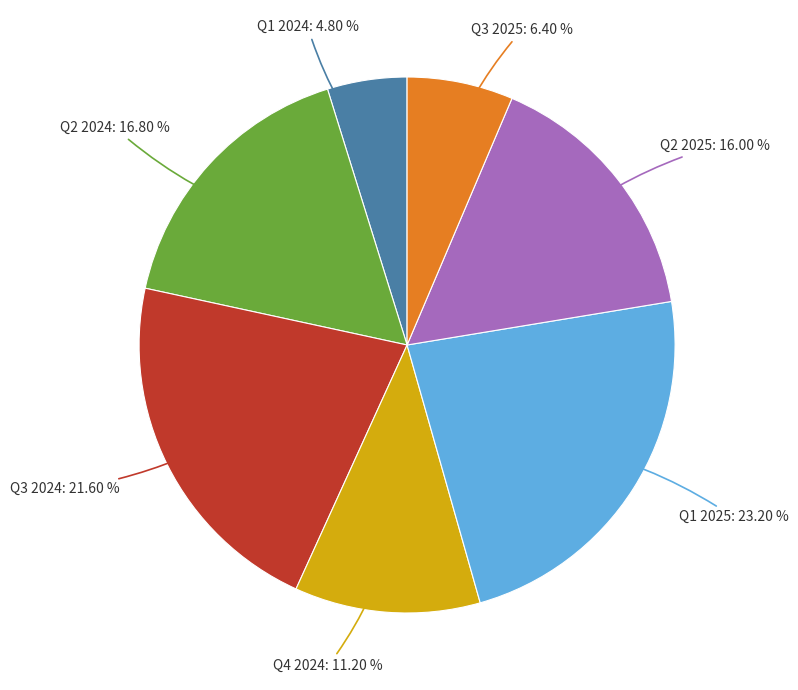

Count the number of slices in the pie.

7